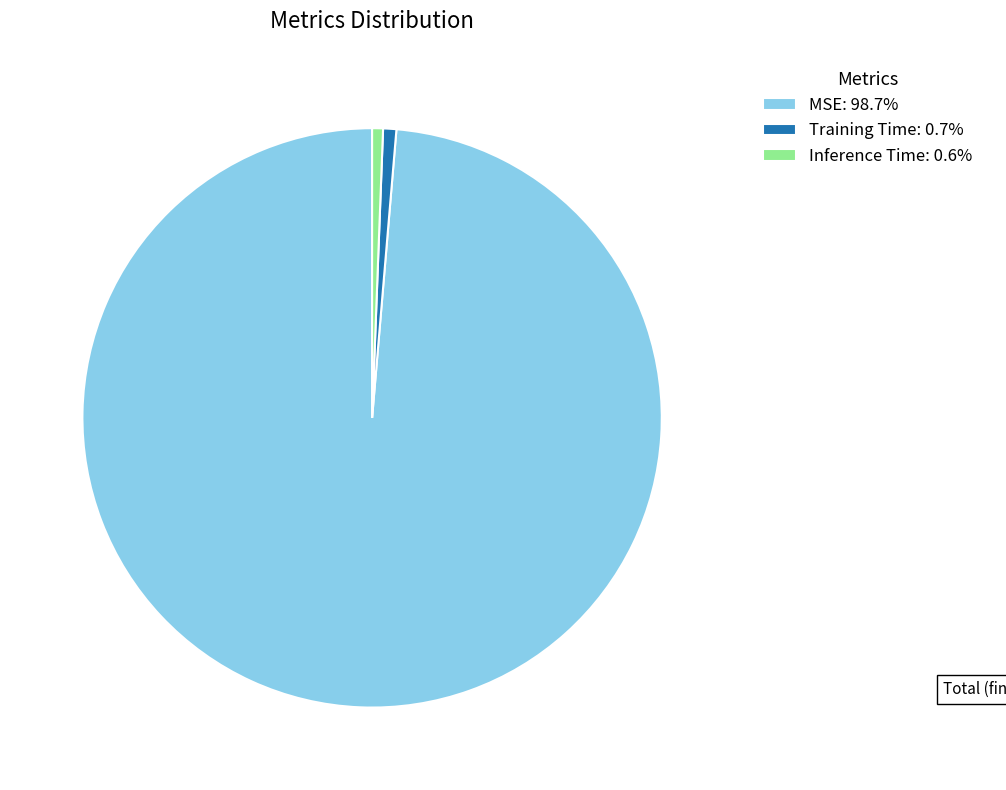

How many segments does this pie chart have?

3